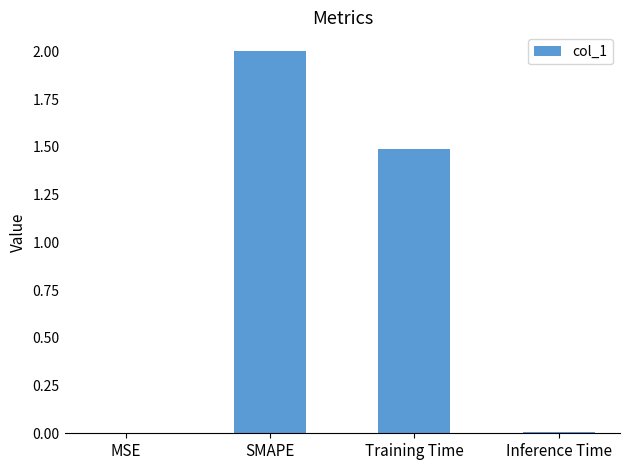

At which label does the data first exceed 1?

SMAPE